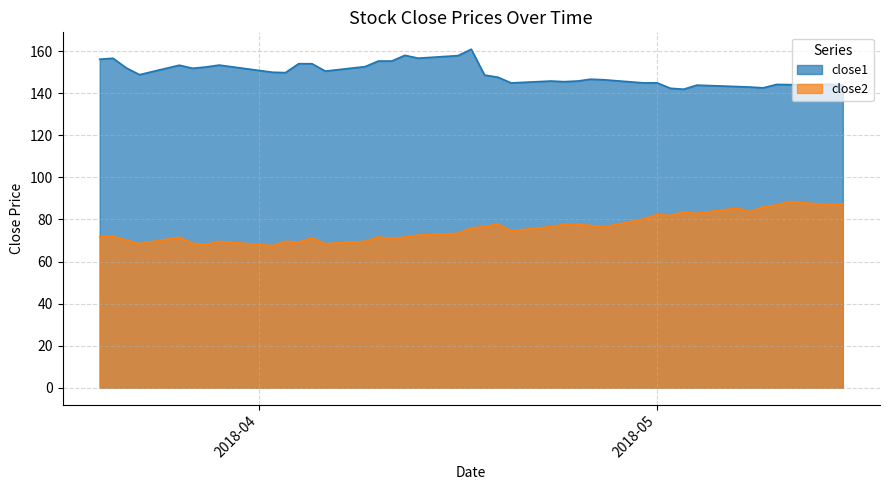

True or false: close2 has more than 1 interior local peaks.

True